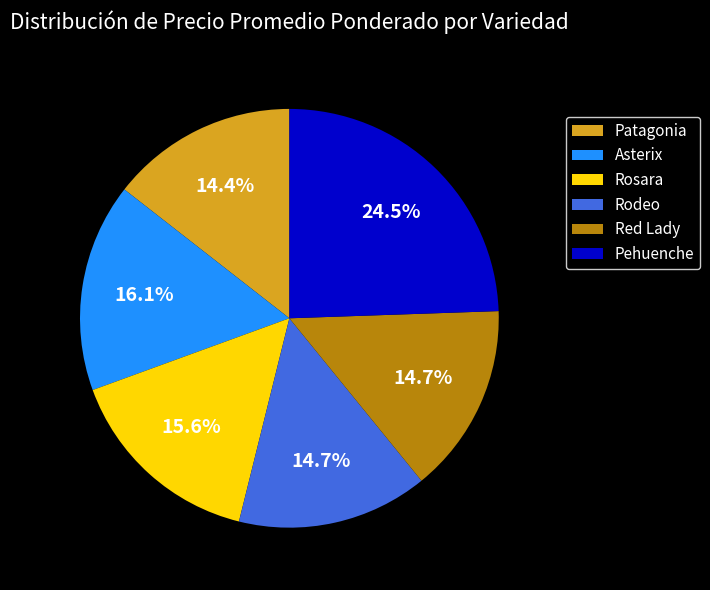

Approximately how many times larger is the value at Patagonia compared to Red Lady?

1.0